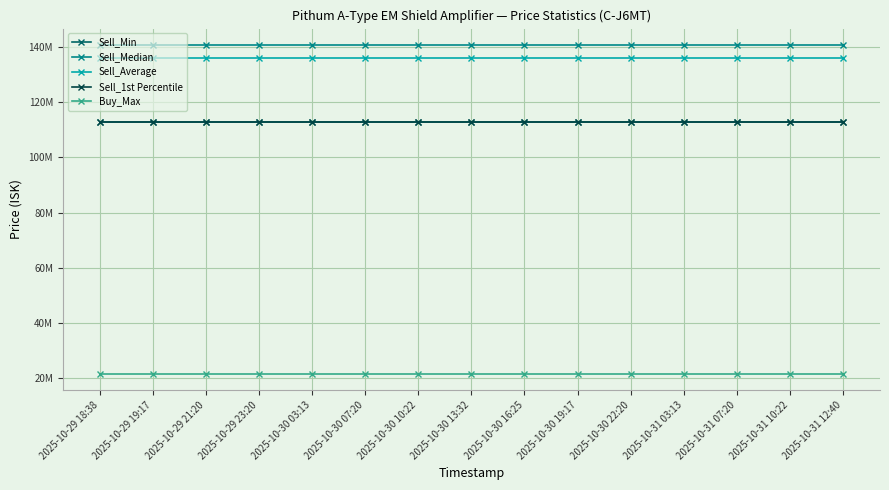

At which category is the sum across all series the highest?

2025-10-29 18:38